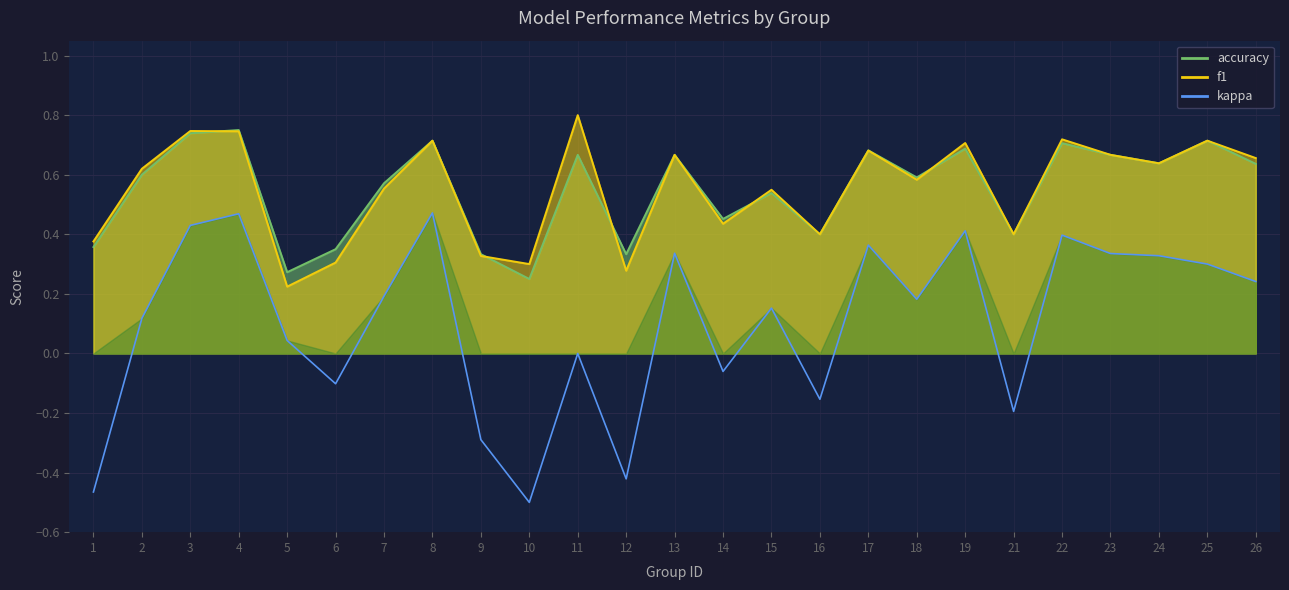

What is the minimum value shown in the chart?

-0.5